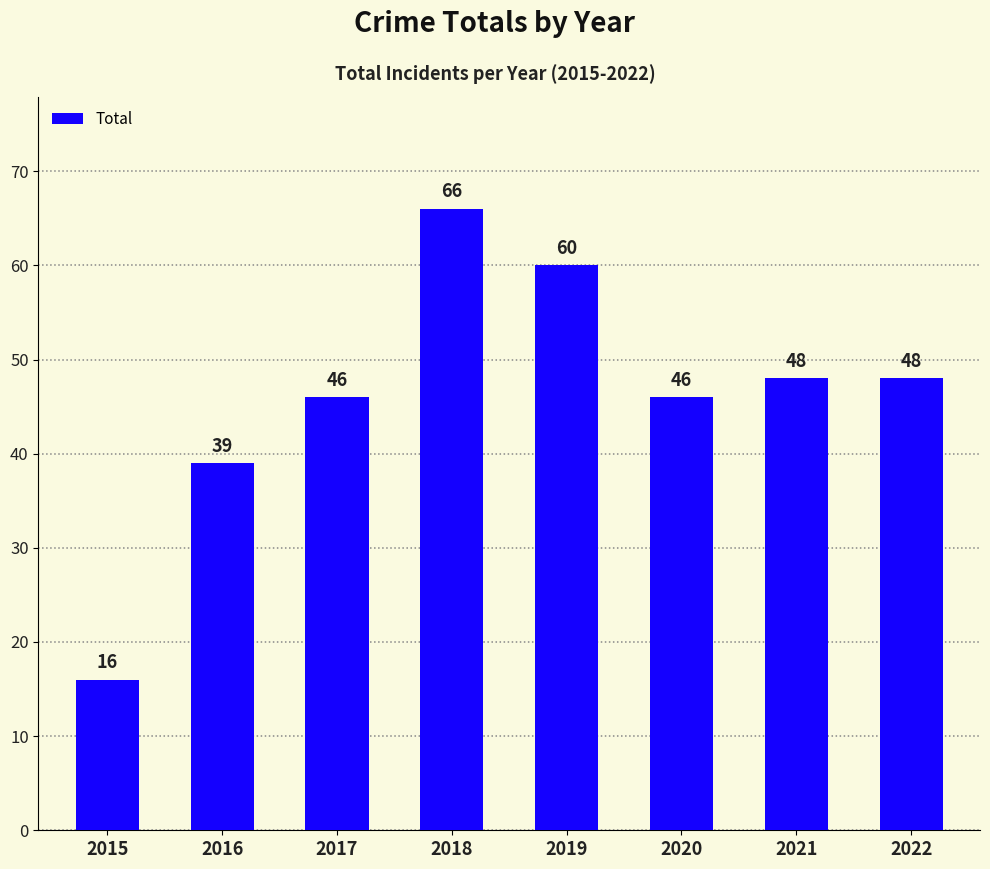

Does the chart contain stacked bars?

No